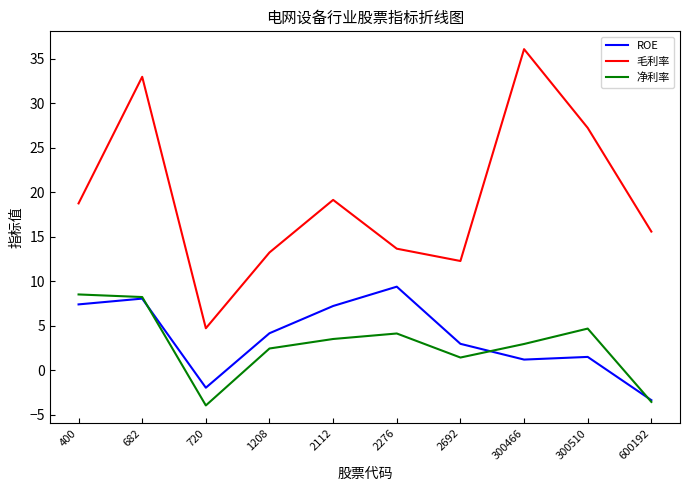

How many lines are shown in the chart?

3